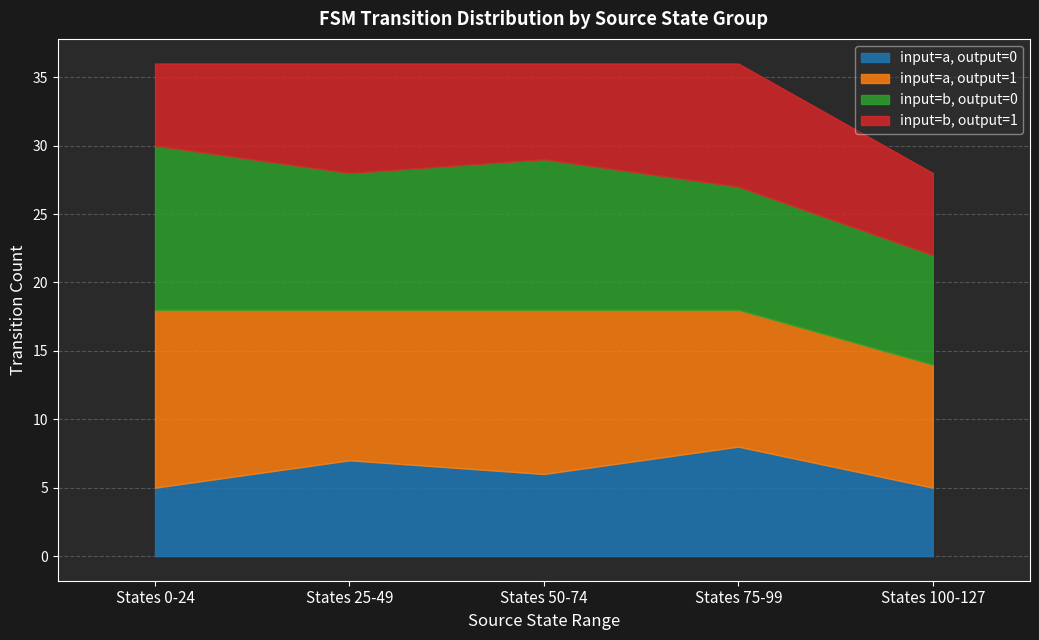

Between 0-25 and 101-128, which is larger?

0-25